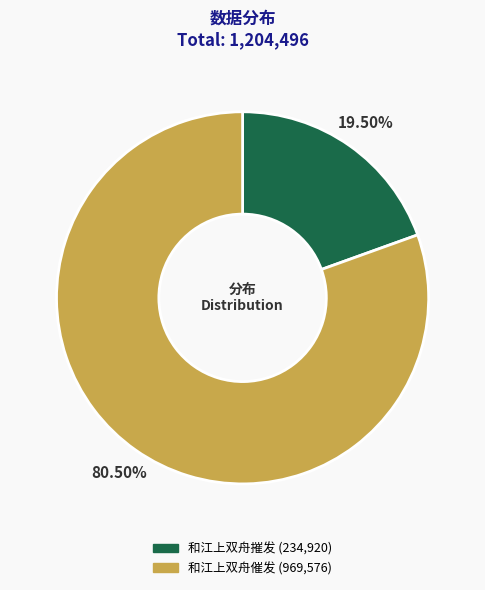

Between 和江上双舟催发 and 和江上双舟摧发, which is larger?

和江上双舟催发